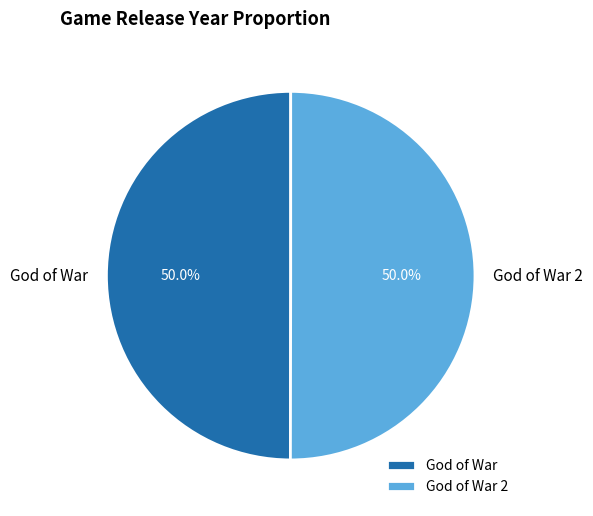

To the nearest percent, what is the combined percentage of God of War 2 and God of War?

100%